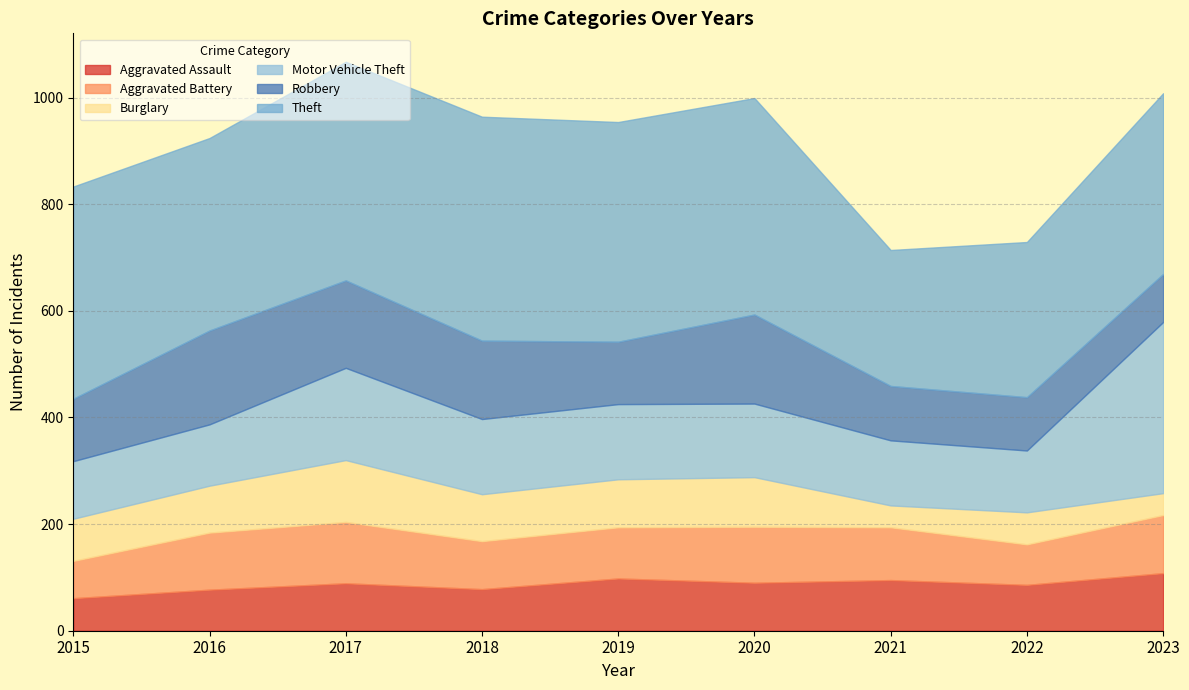

What is the value of the Theft point at the 1st from the left?

398